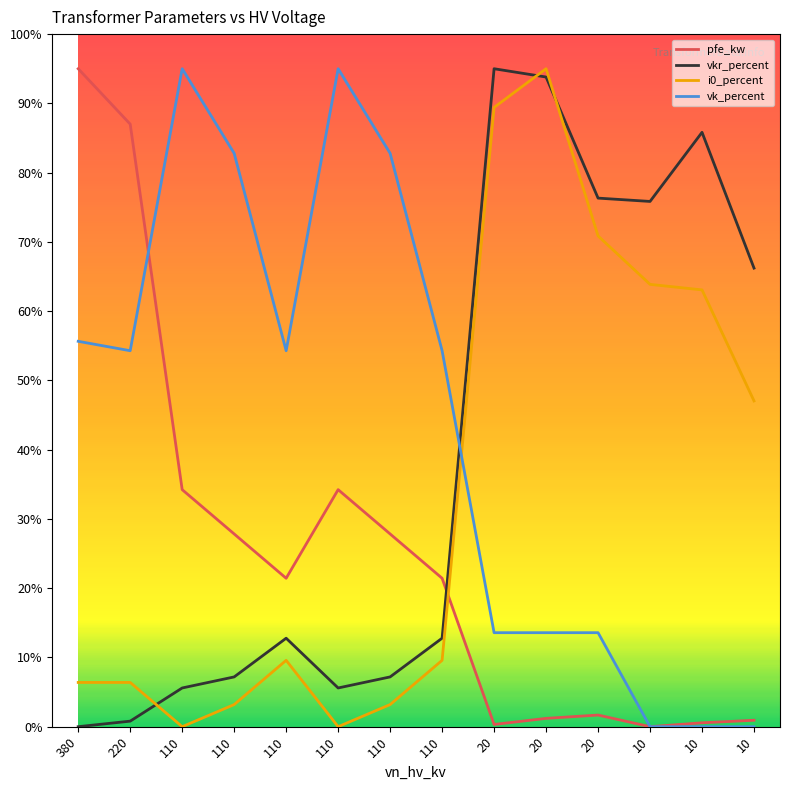

Between 20 and 10, which series saw the biggest shift?

i0_percent